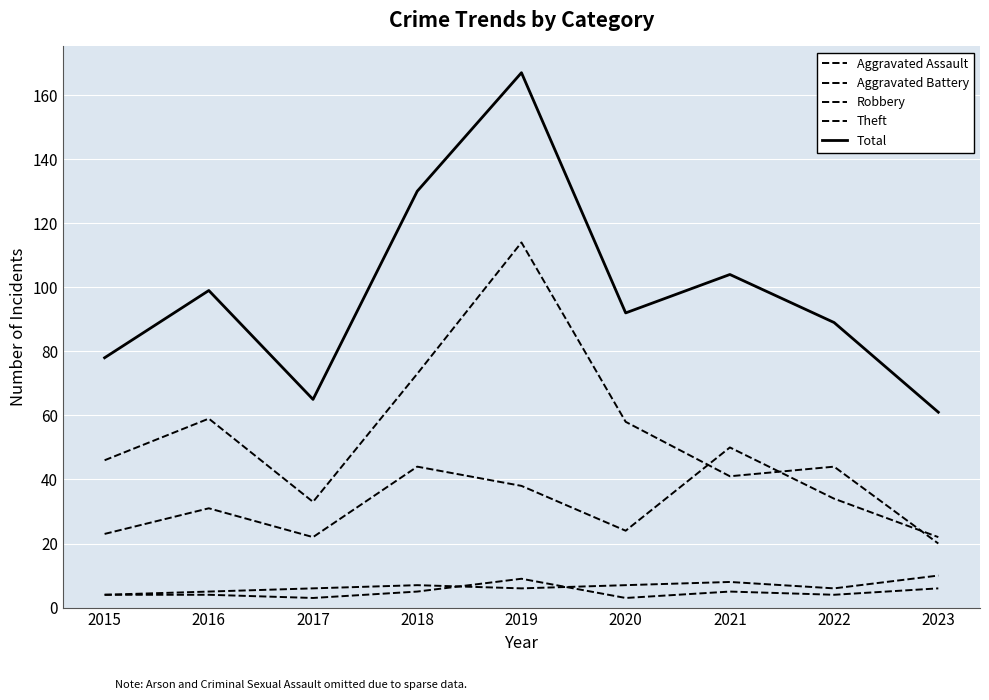

Does the chart have visible grid lines?

Yes